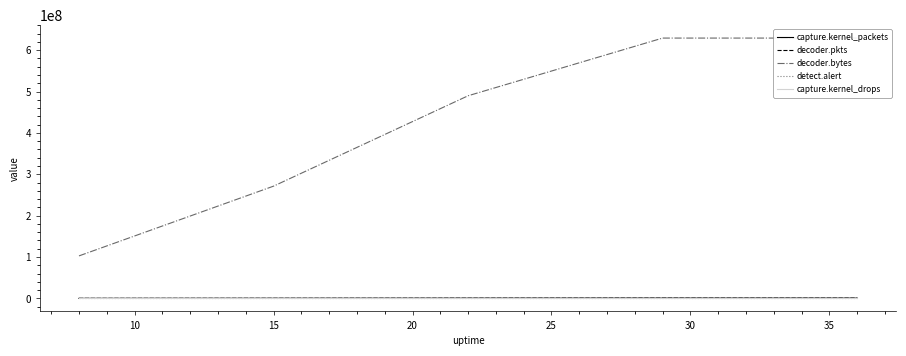

How many data points in decoder.pkts are above 443476?

2